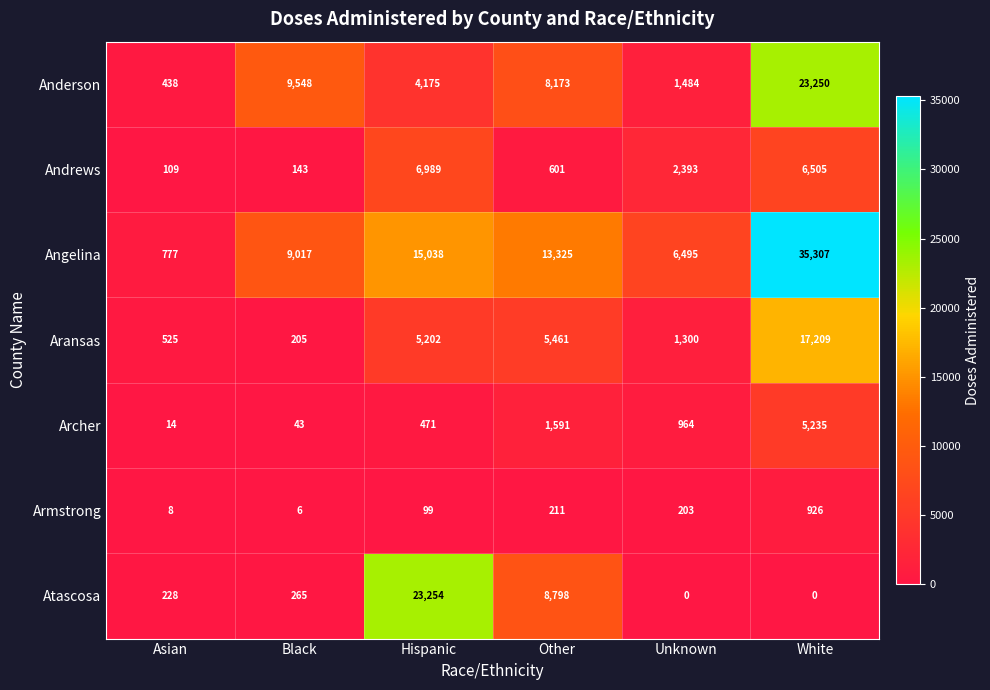

Which label corresponds to the largest value in the chart?

White